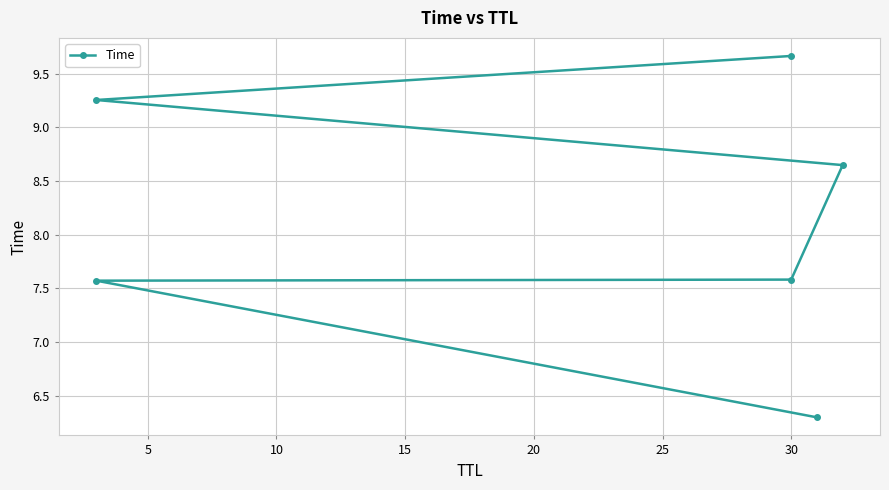

How many data points are less than 8?

3